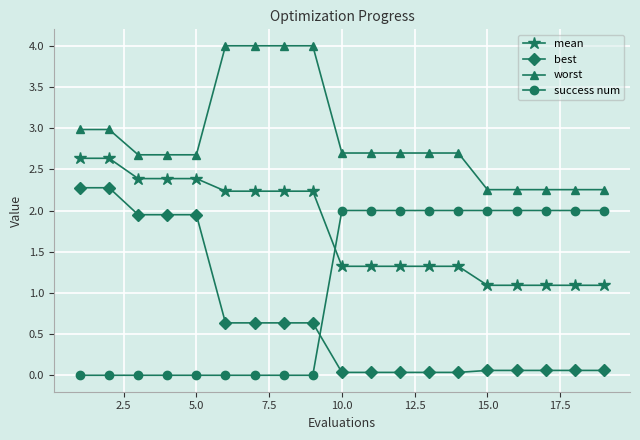

Which series has the largest range (max minus min)?

best